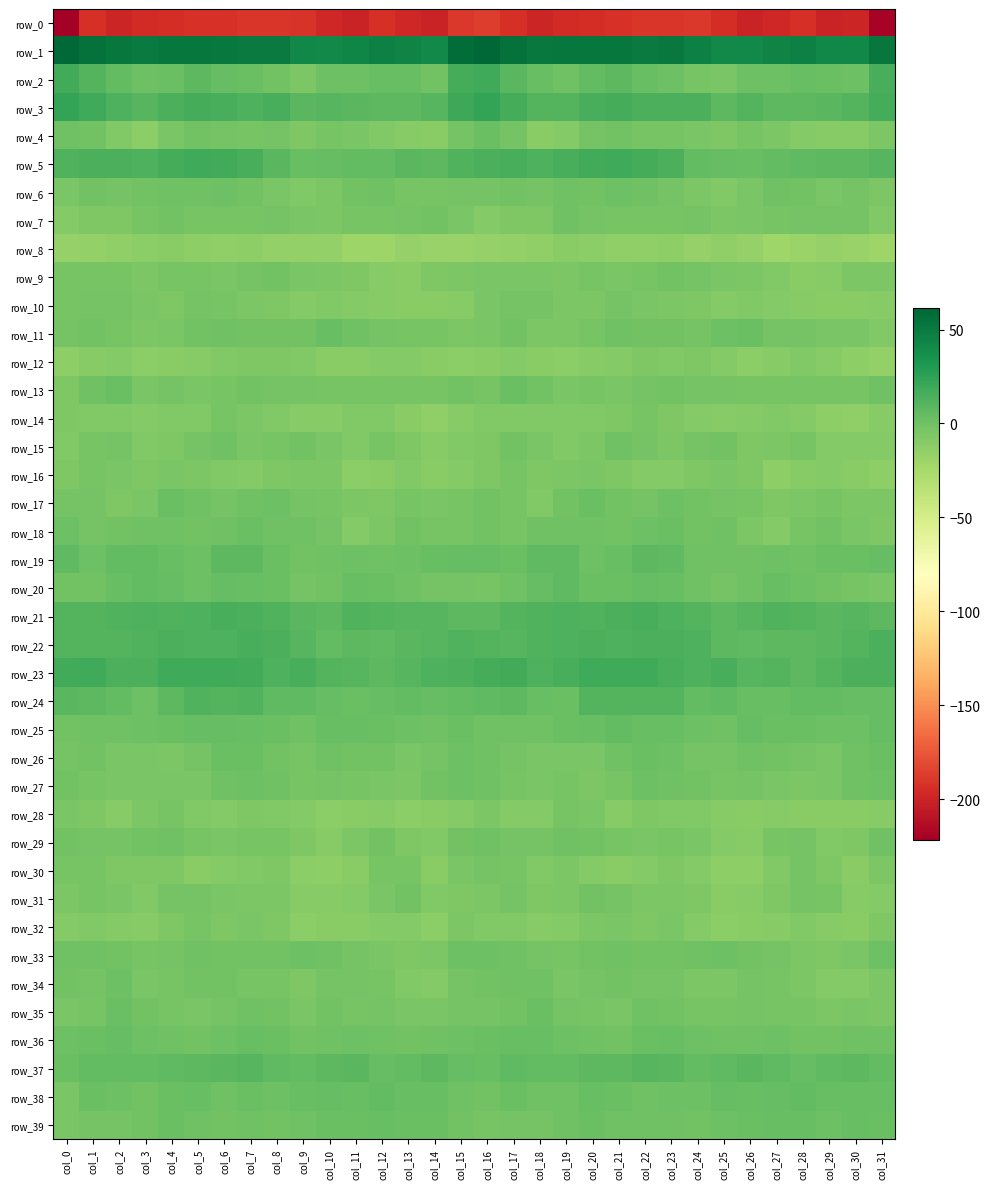

The row_30 series shows -11.1 at col_7. True or false?

False